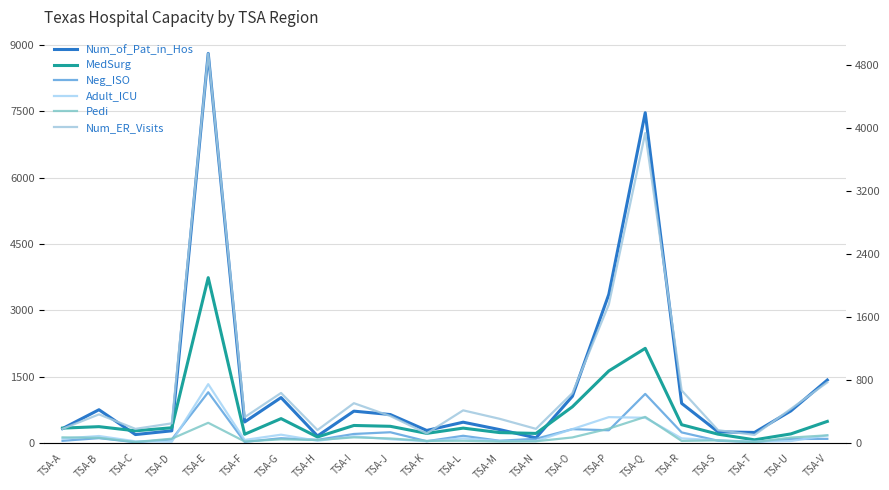

What is the difference between the Num_ER_Visits values at TSA-O and TSA-T?

531